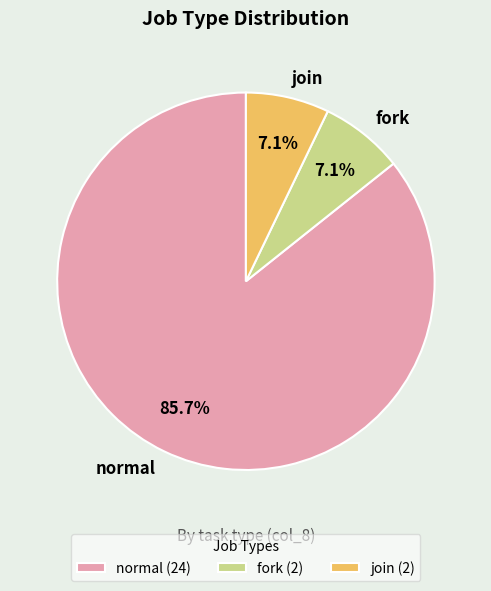

To the nearest percent, what is the difference between the largest and smallest slice percentages?

79%